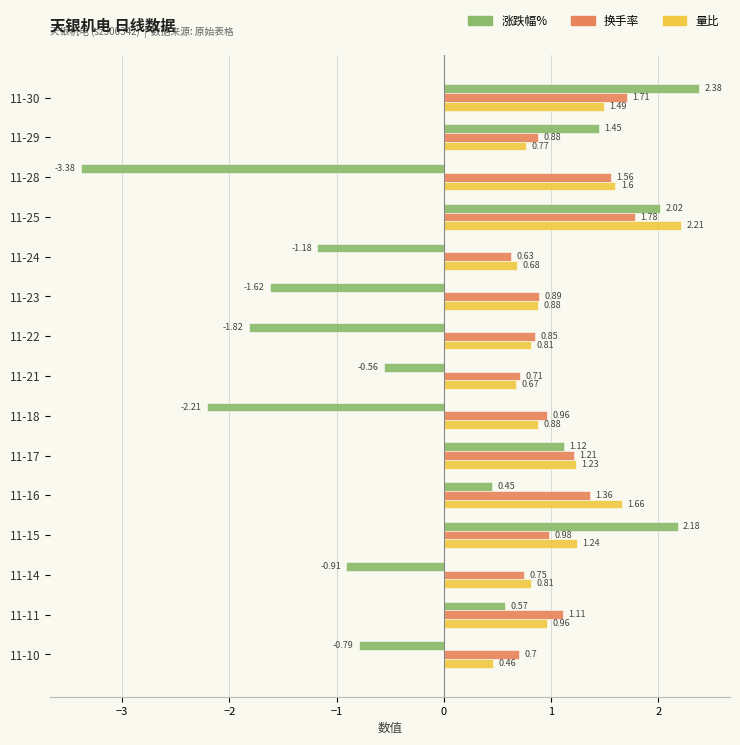

At which category is the sum across all series the highest?

11-25